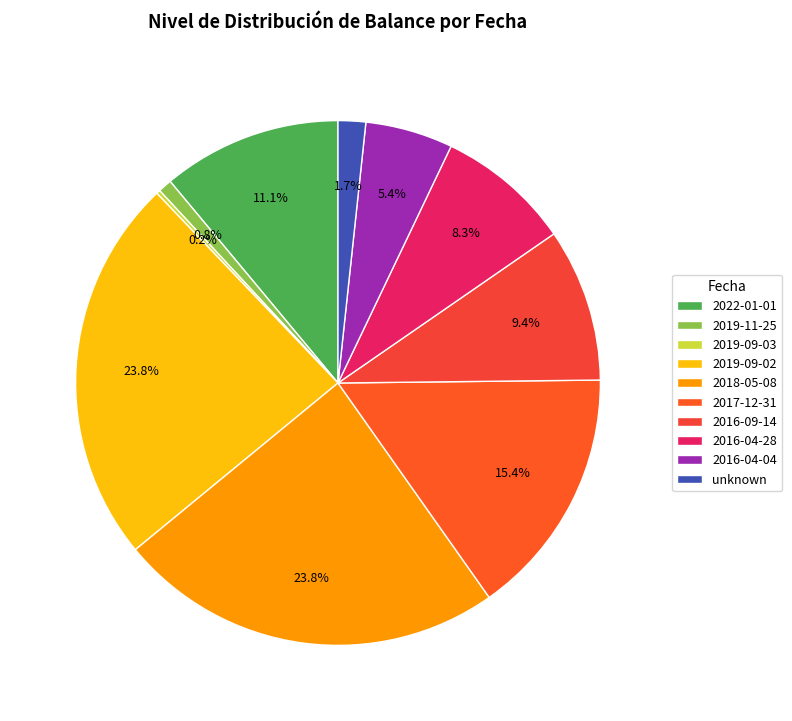

What percentage do 2017-12-31 and 2019-11-25 together represent?

16.3%